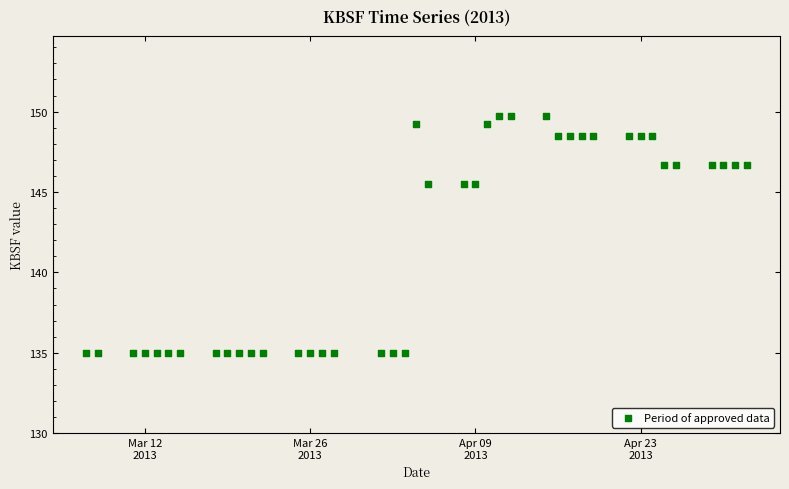

What is the range of X values (max minus min)?

56.0